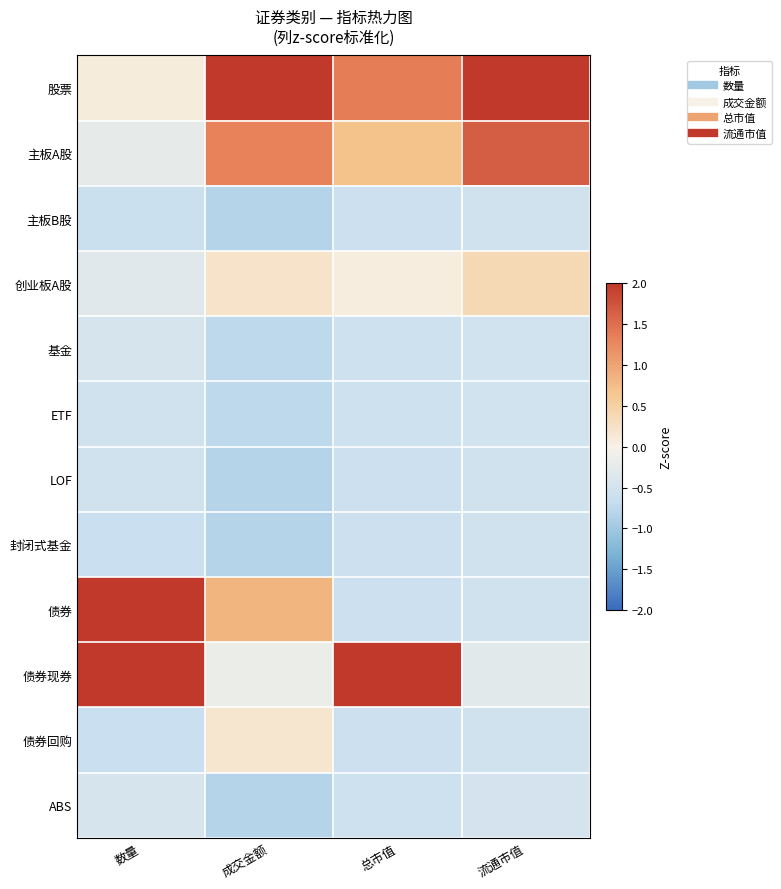

Which series has the widest spread of values?

债券现券